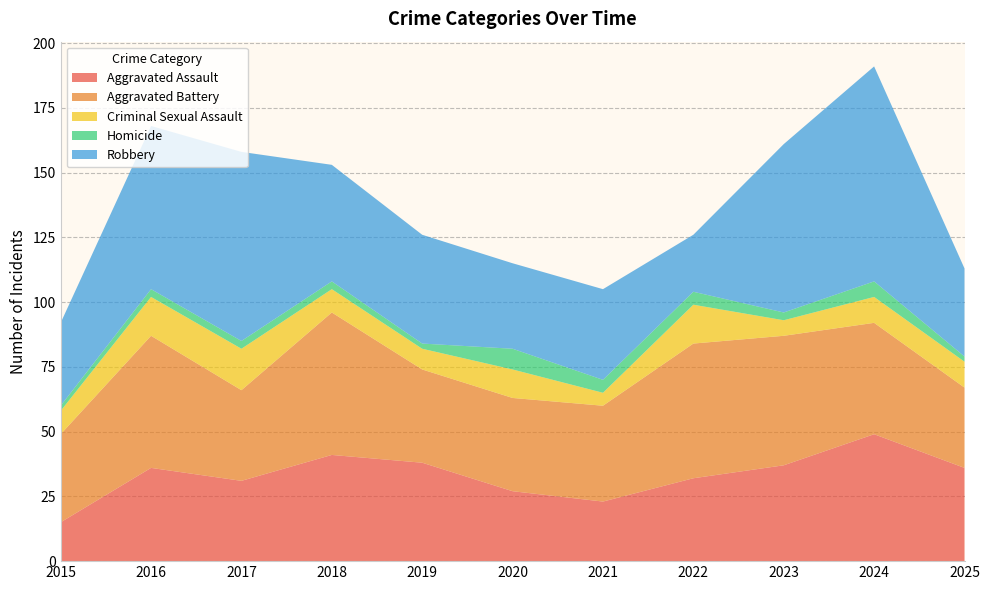

Reading left to right, extract all data points from this chart.

Aggravated Assault: 2015=15	2016=36	2017=31	2018=41	2019=38	2020=27	2021=23	2022=32	2023=37	2024=49	2025=36
Aggravated Battery: 2015=34	2016=51	2017=35	2018=55	2019=36	2020=36	2021=37	2022=52	2023=50	2024=43	2025=31
Criminal Sexual Assault: 2015=9	2016=15	2017=16	2018=9	2019=8	2020=11	2021=5	2022=15	2023=6	2024=10	2025=10
Homicide: 2015=2	2016=3	2017=3	2018=3	2019=2	2020=8	2021=5	2022=5	2023=3	2024=6	2025=2
Robbery: 2015=32	2016=63	2017=73	2018=45	2019=42	2020=33	2021=35	2022=22	2023=65	2024=83	2025=34